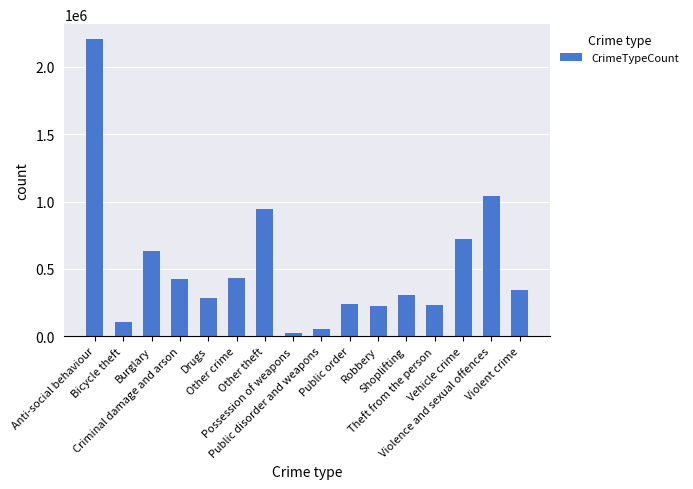

What is the value of the 16th bar from the left?

346243